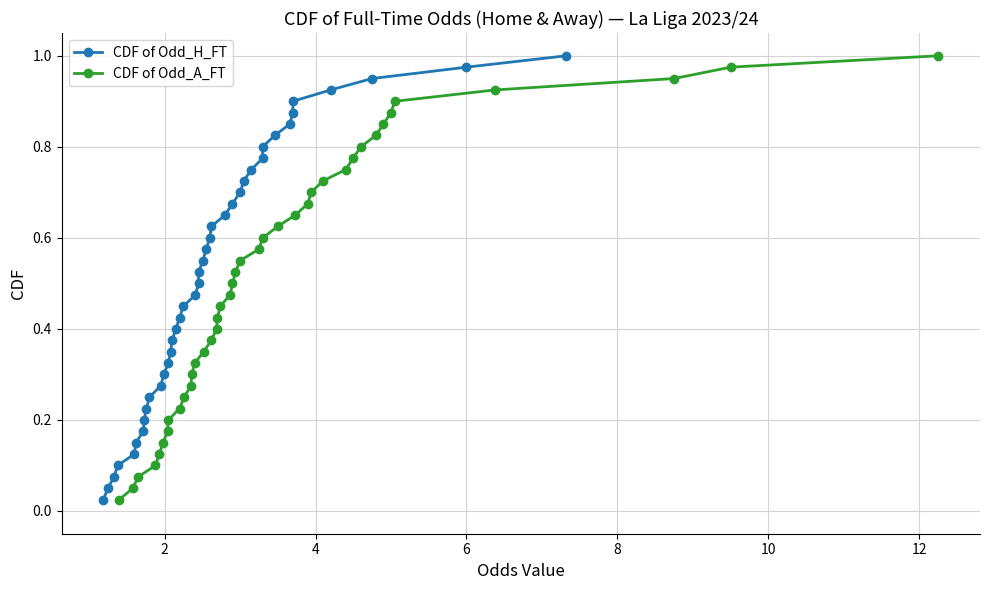

True or false: CDF of Odd_A_FT has more than 2 interior local peaks.

False